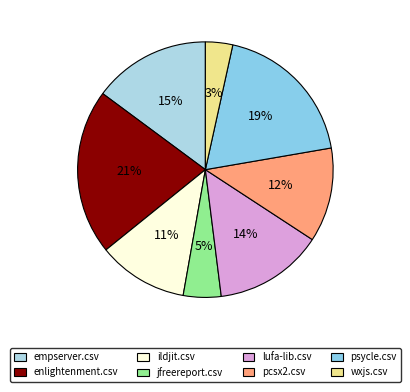

To the nearest percent, what percentage of the pie is jfreereport.csv?

5%